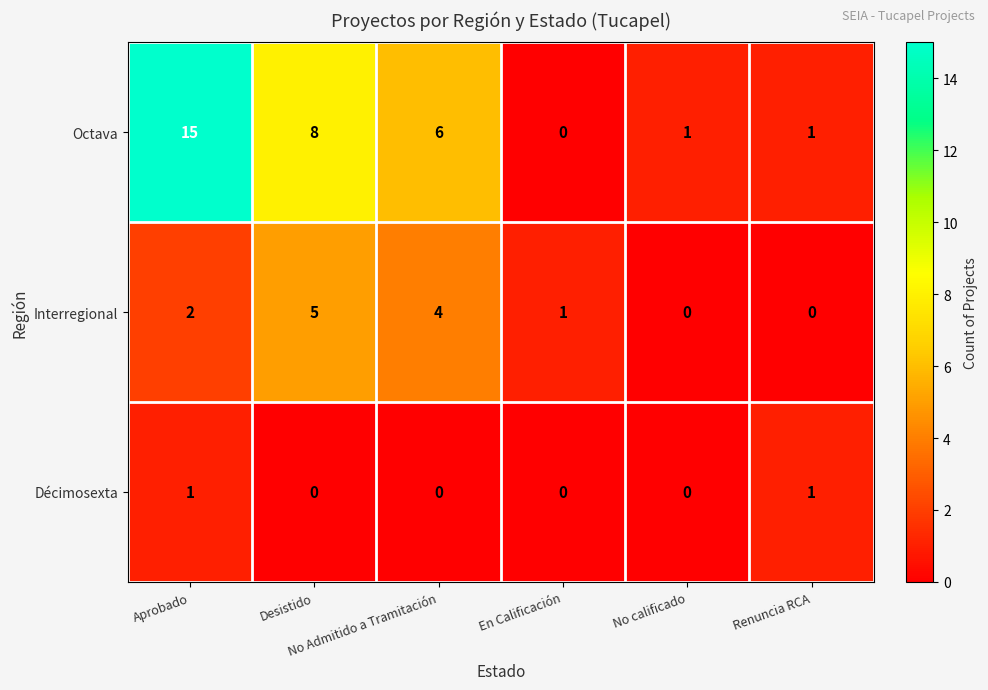

List the series in order of their peak value, highest first.

Octava, Interregional, Décimosexta